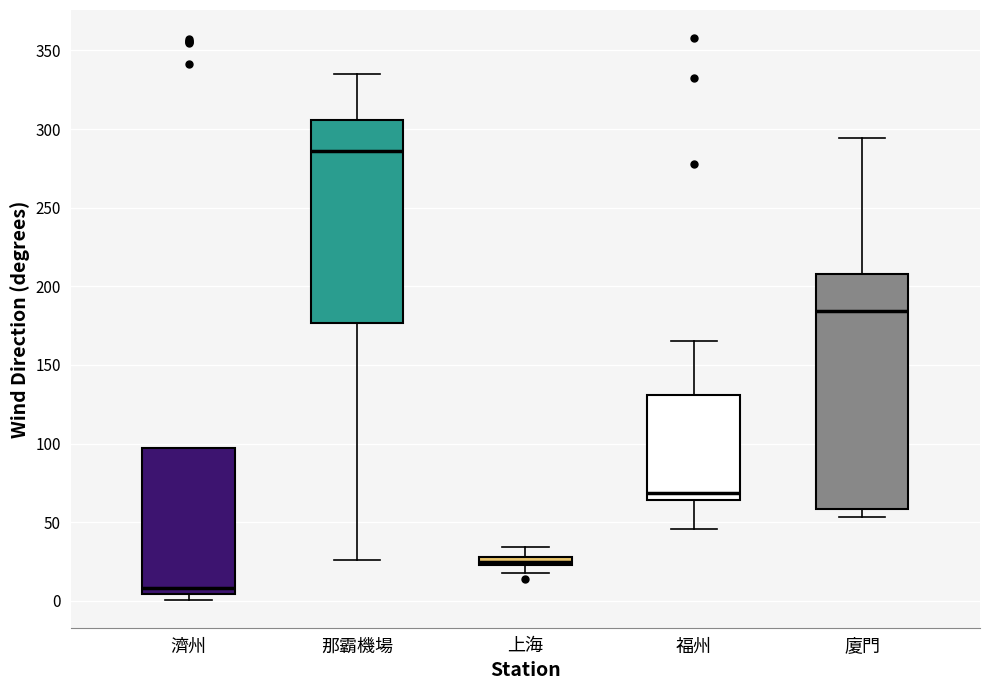

Comparing the boxes themselves (not the whiskers), which one is the tallest?

廈門